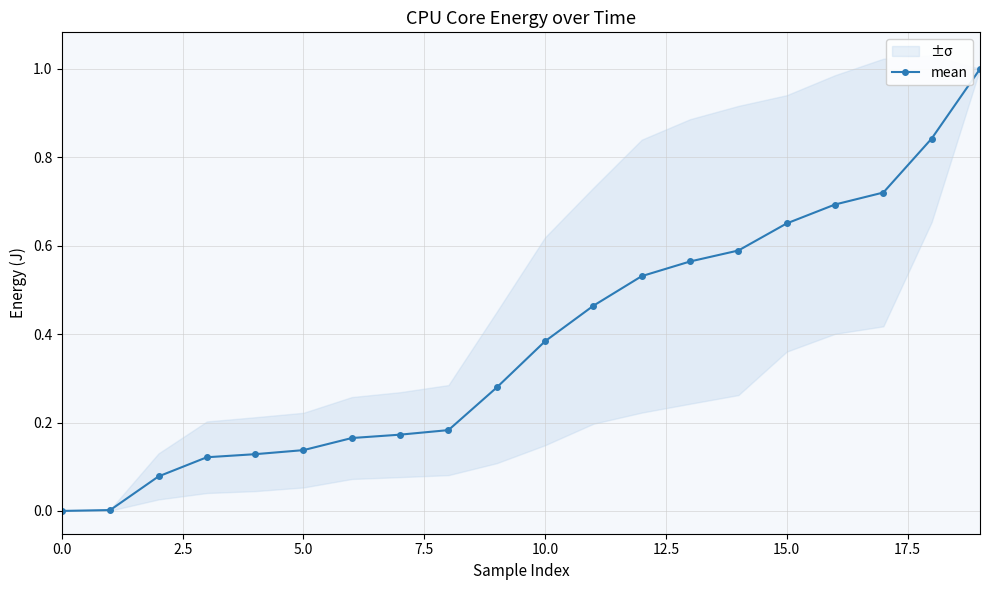

What is the sum of all values?

7.7